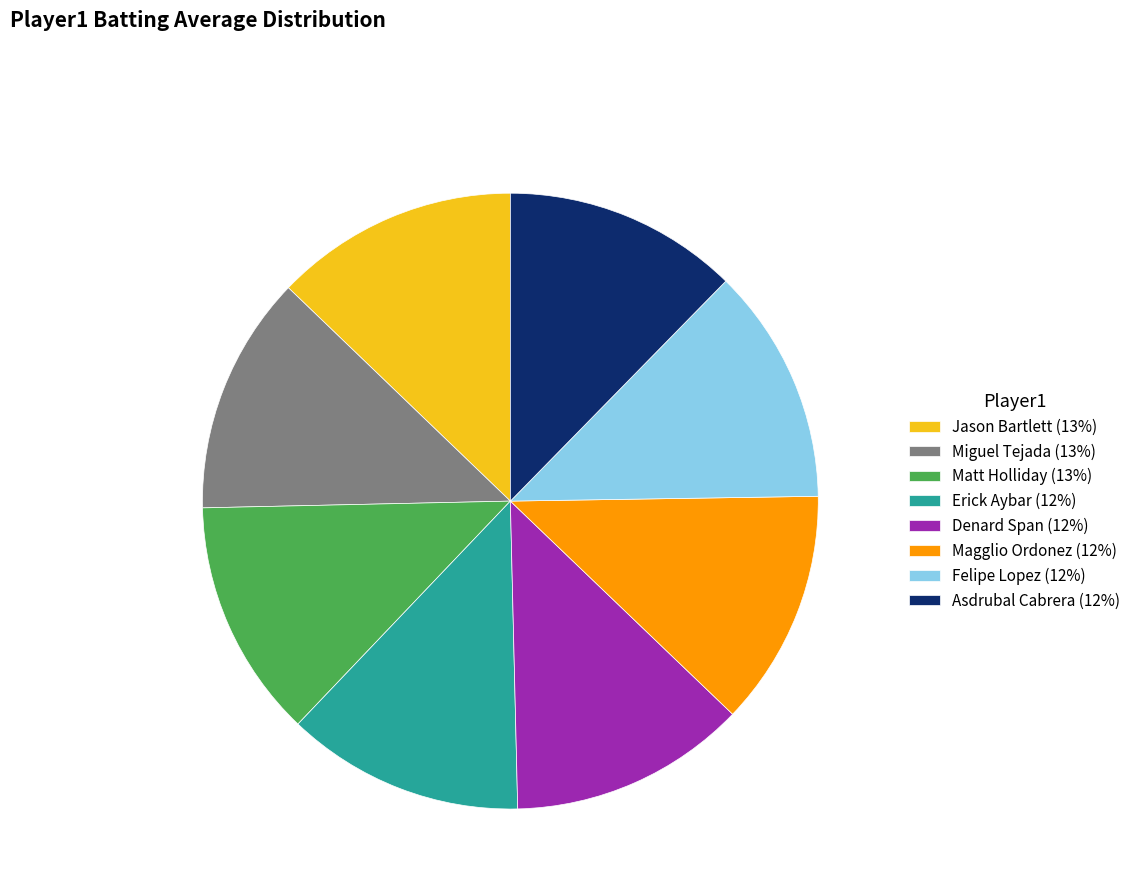

Is there a majority slice in this chart?

No